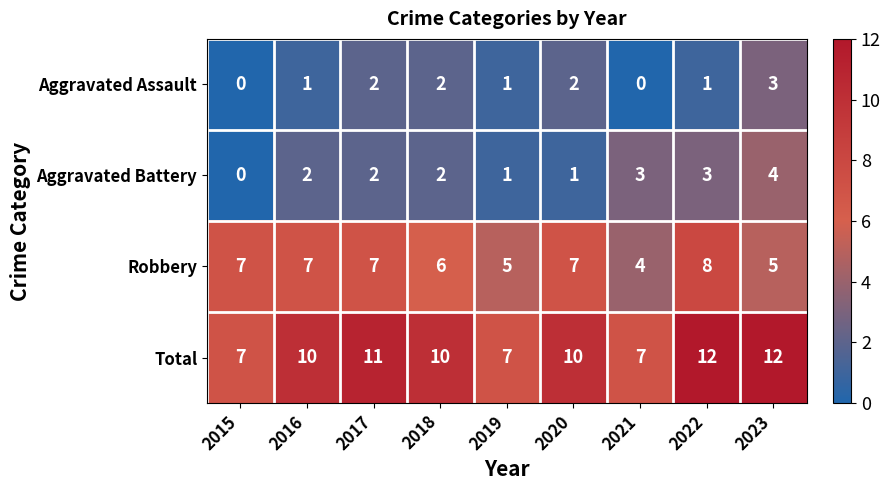

Which series has the widest spread of values?

Total